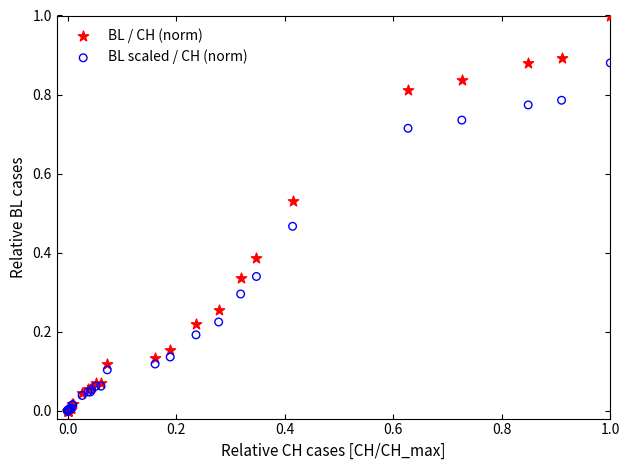

What are all the series names shown in the legend?

BL / CH (norm), BL scaled / CH (norm)